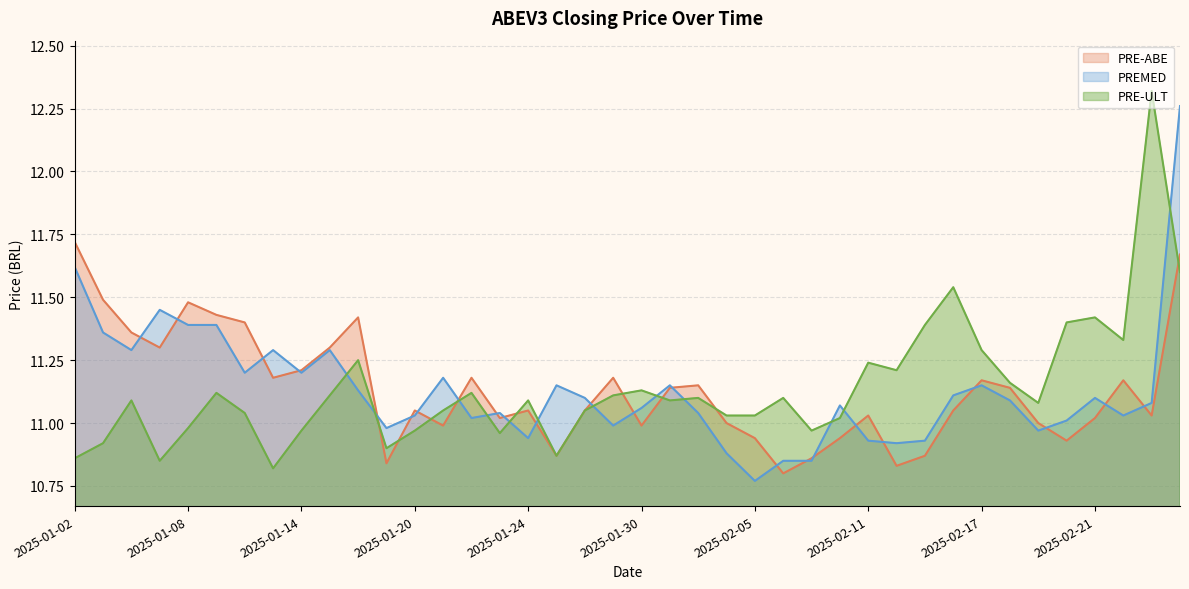

Reading left to right, extract all data points from this chart.

10.9	10.9	11.1	10.8	11.0	11.1	11.0	10.8	11.0	11.1	11.2	10.9	11.0	11.1	11.1	11.0	11.1	10.9	11.1	11.1	11.1	11.1	11.1	11.0	11.0	11.1	11.0	11.0	11.2	11.2	11.4	11.5	11.3	11.2	11.1	11.4	11.4	11.3	12.3	11.6